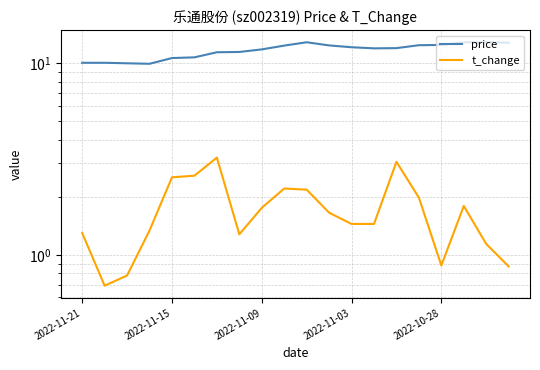

True or false: t_change has a value of 2.2 at 9.

True